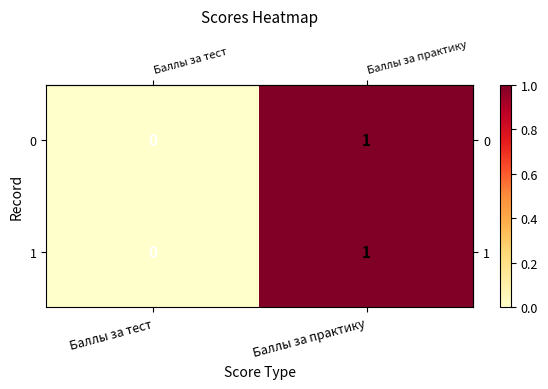

At which category is the sum across all series the highest?

Баллы за практику